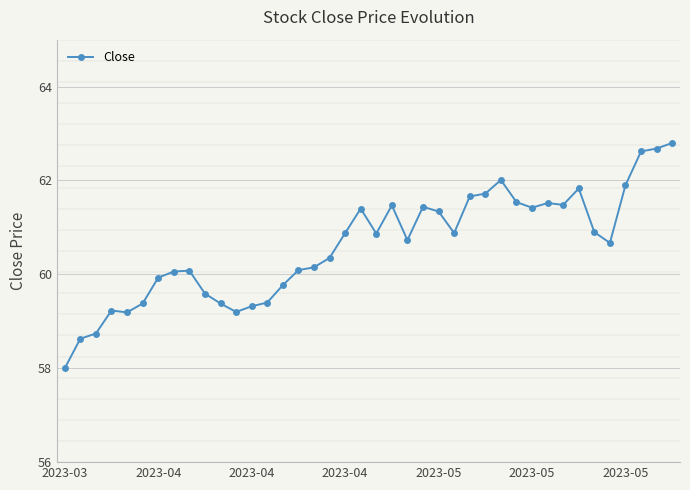

What is the value of the 6th point from the left?

59.4